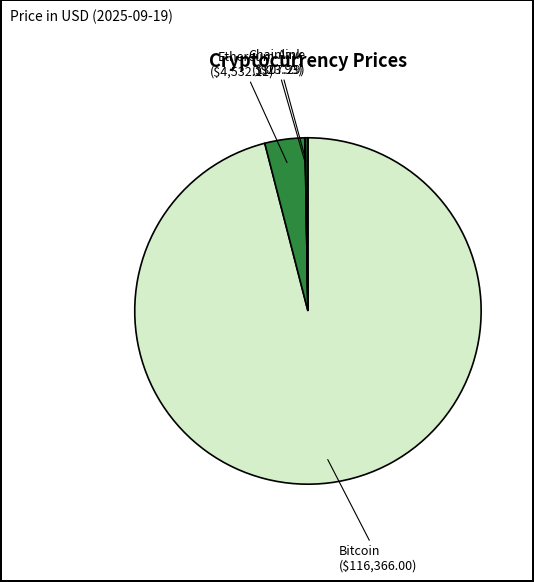

Which slice is the largest?

Bitcoin